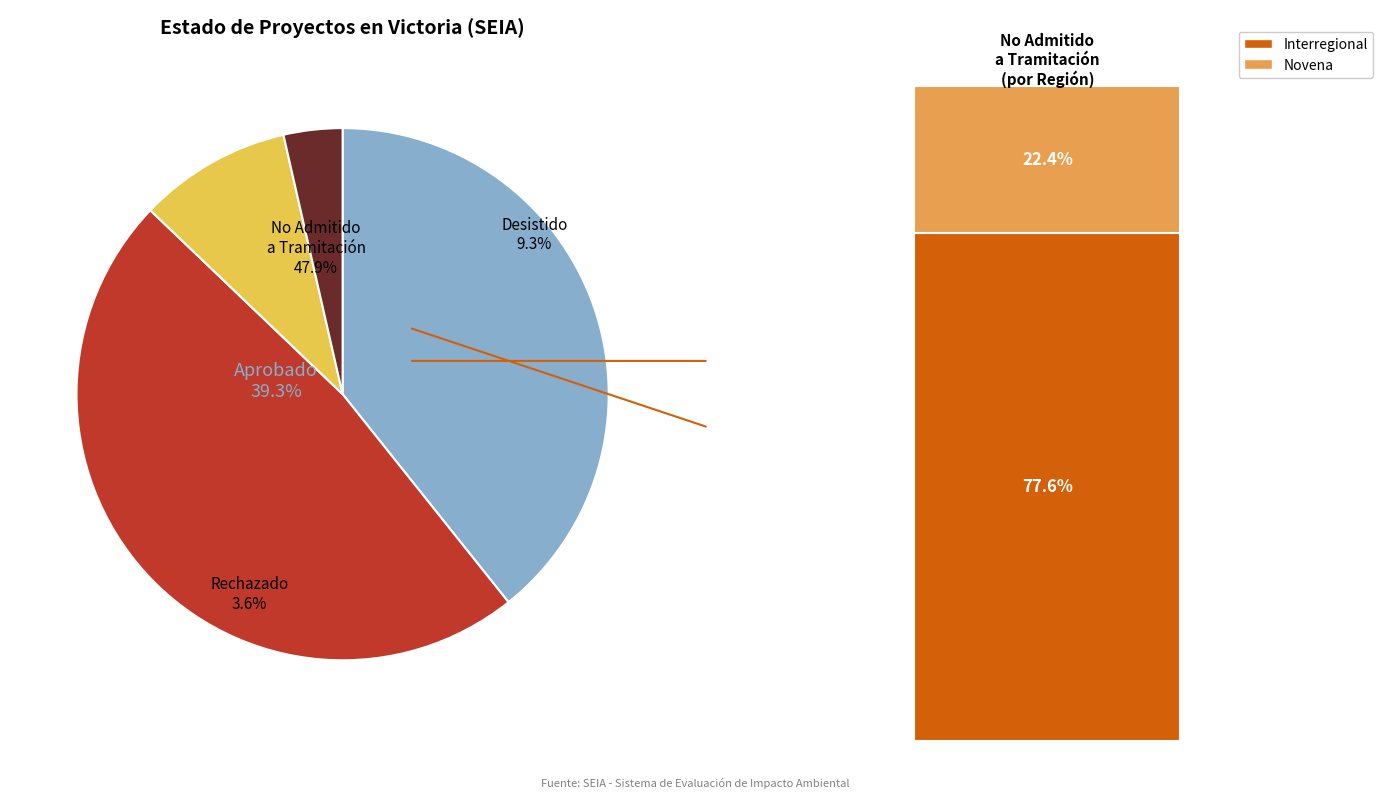

Rank the categories by value from highest to lowest.

No Admitido a Tramitación, Aprobado, Desistido, Rechazado